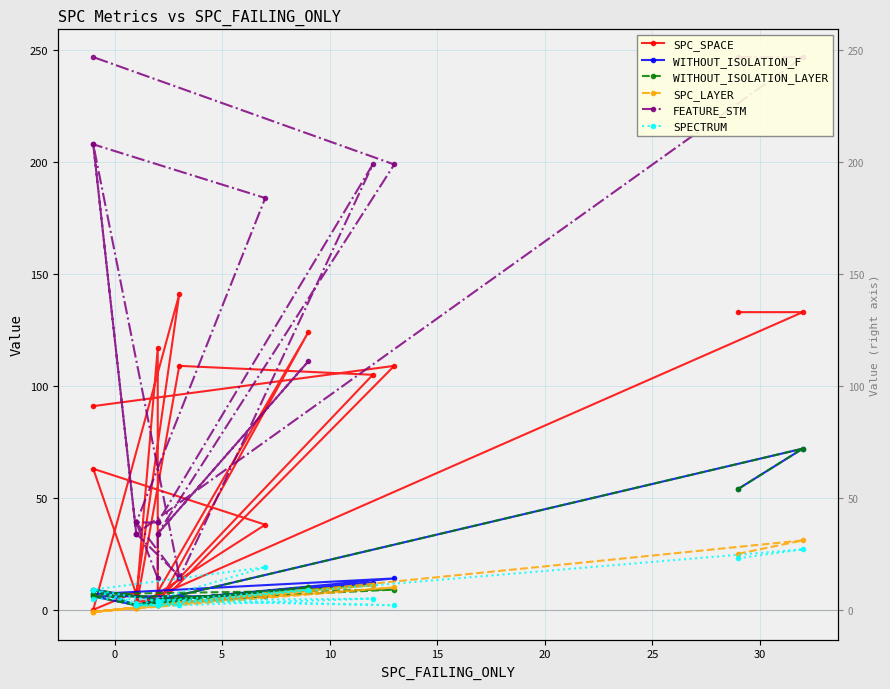

Is this an area chart (filled region under the line)?

No